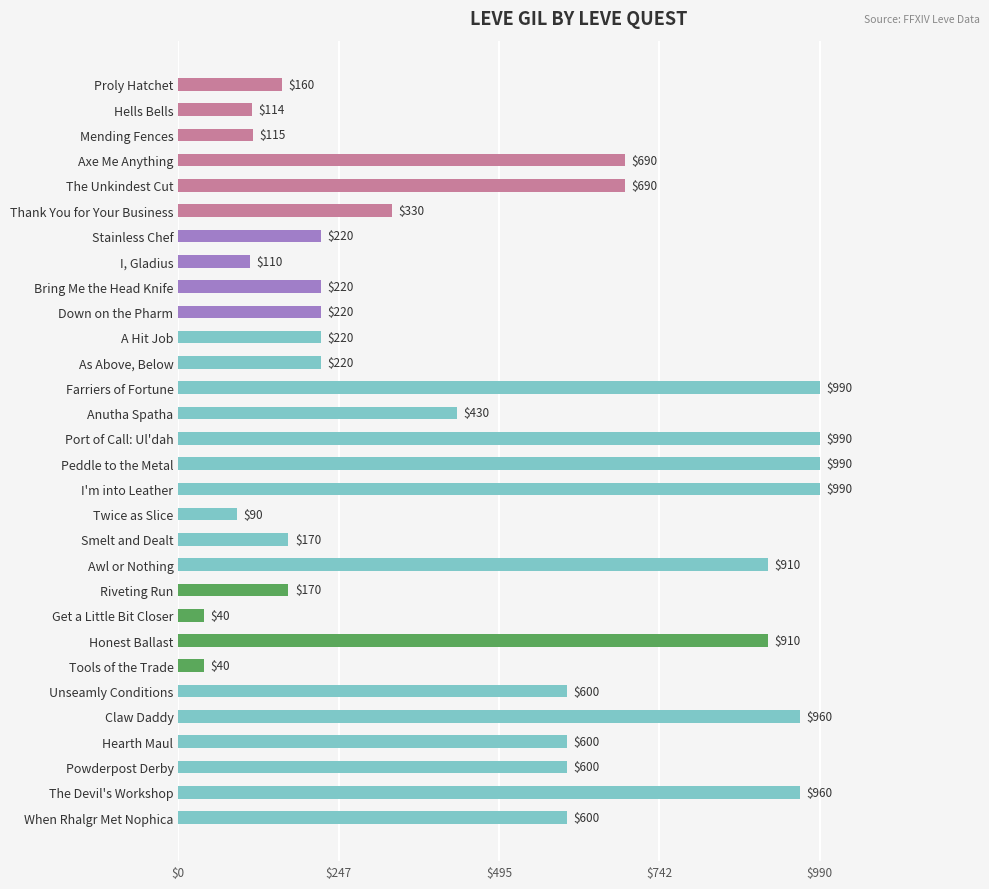

How many data points are less than 430?

15